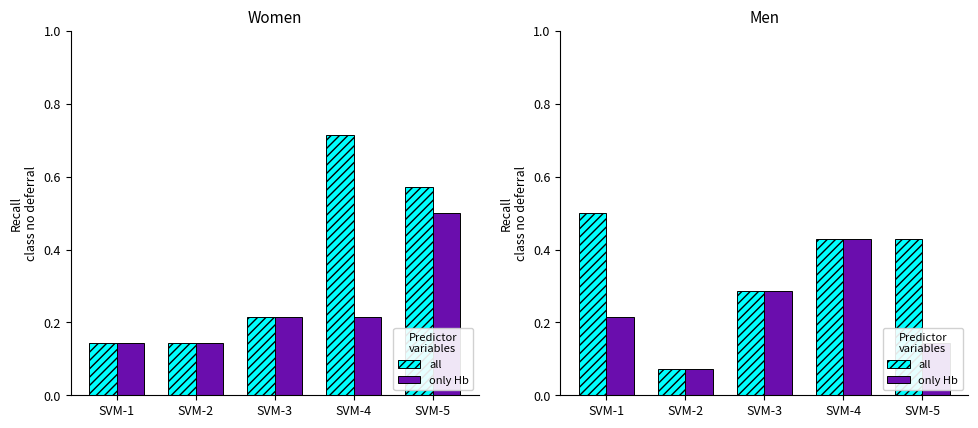

Is the value of all at SVM-3 greater than the value of only Hb at SVM-1?

Yes